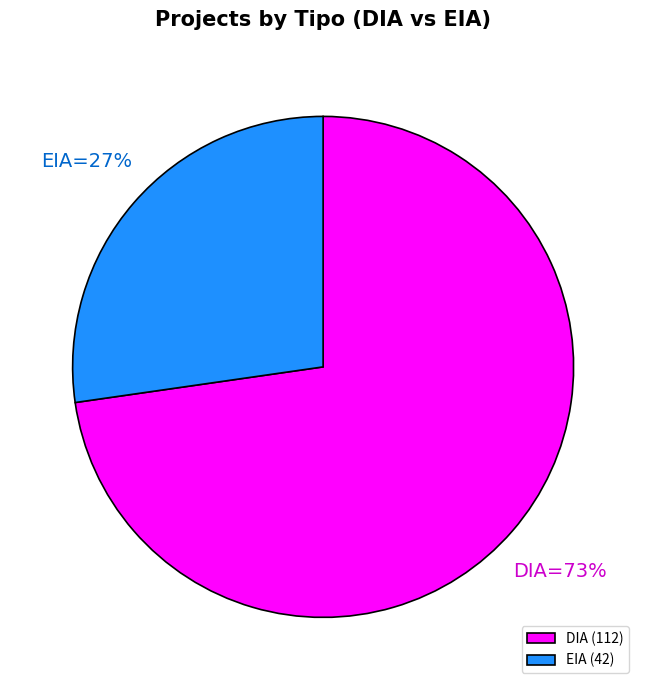

Count the number of slices in the pie.

2